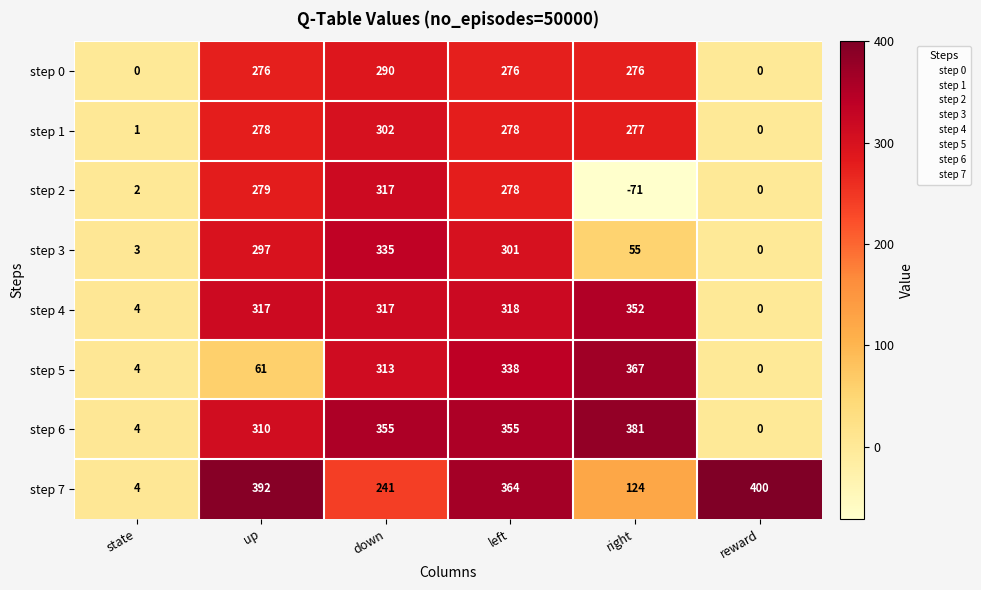

Read the step 6 value at right, to the nearest 5.

380